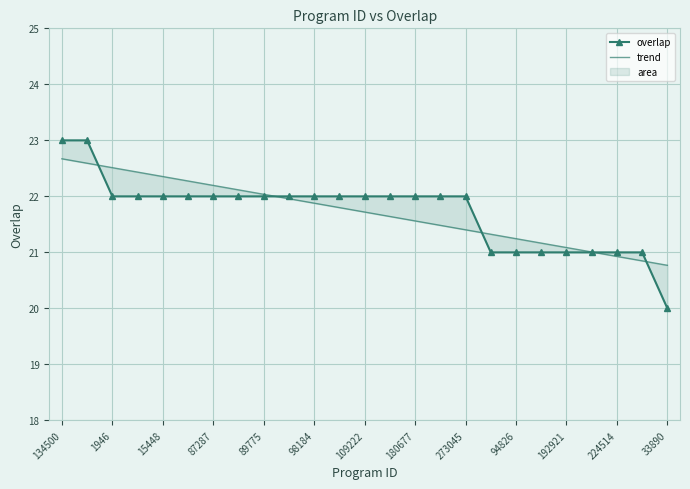

What is the difference between the trend values at 98184 and 273045?

0.5